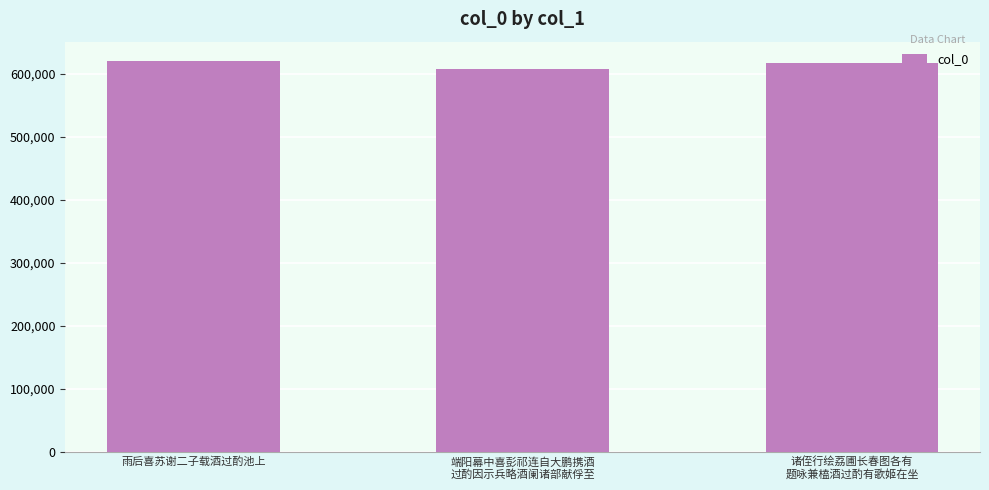

Count the values in the range 607768 to 620028.

3